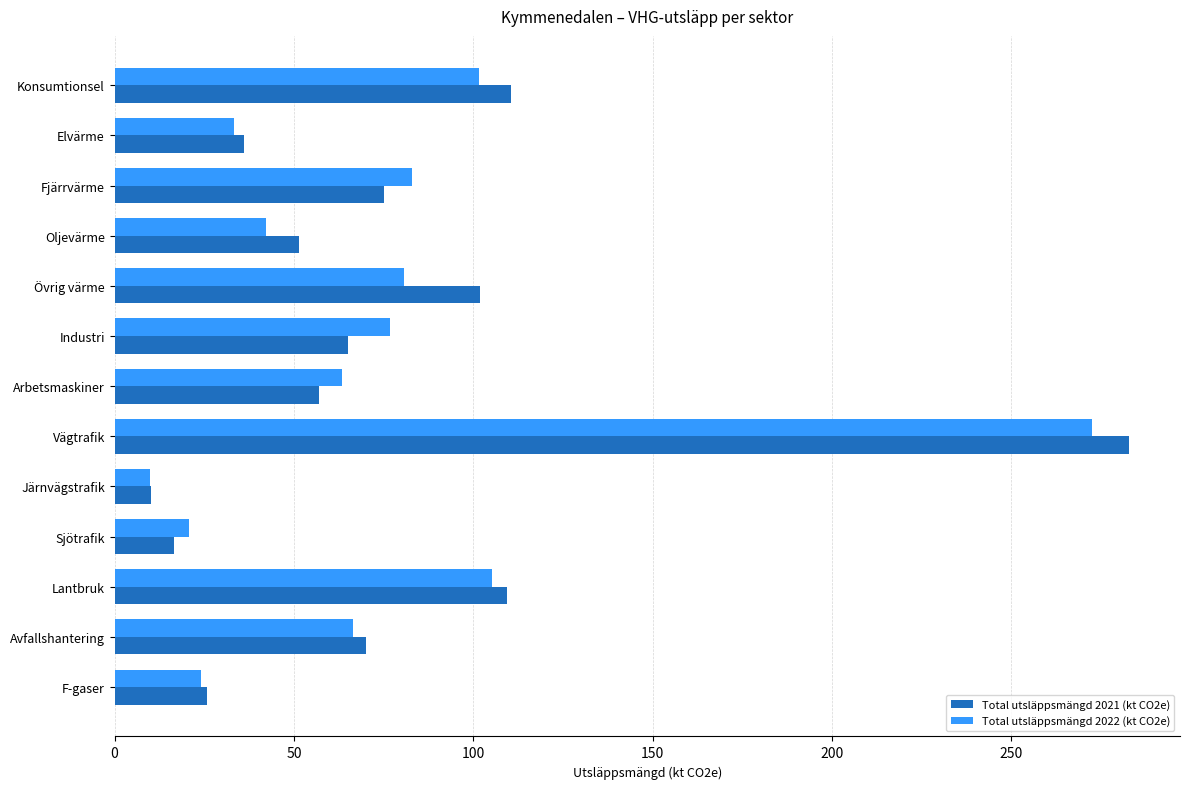

True or false: Total utsläppsmängd 2022 (kt CO2e) has a value of 272.5 at Vägtrafik.

True